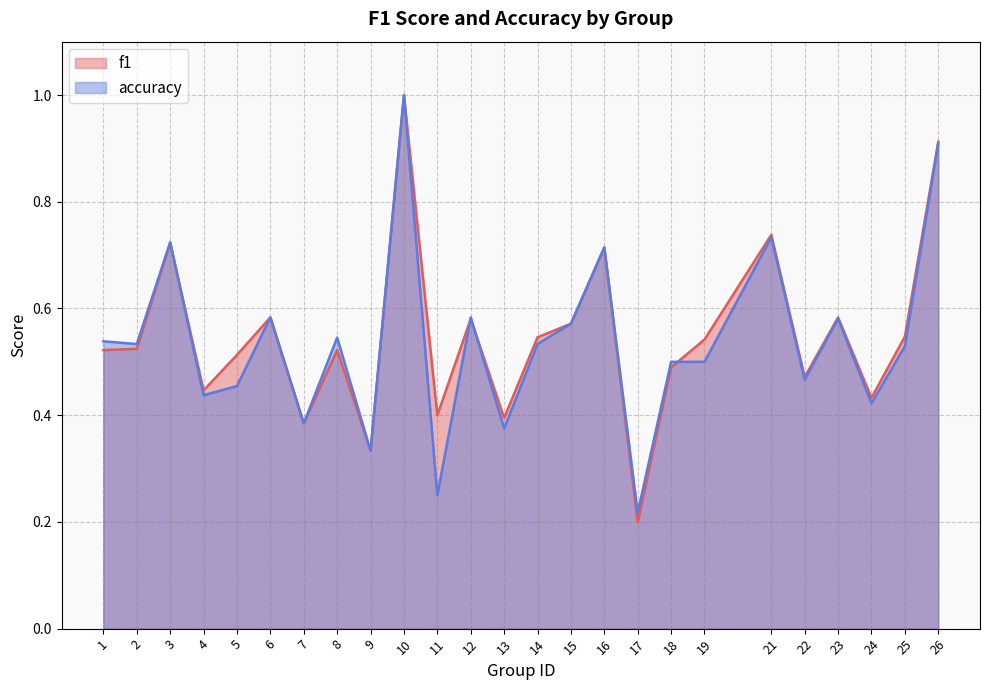

Where do f1 and accuracy first cross each other?

3 and 4